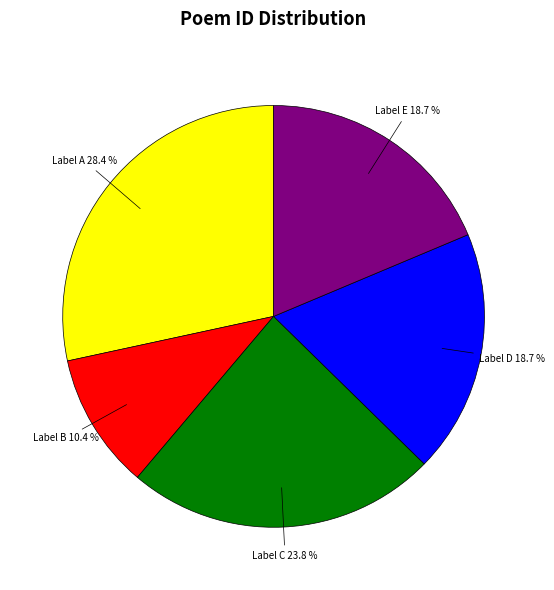

Which has a higher value, Label A 28.4 % or Label D 18.7 %?

Label A 28.4 %